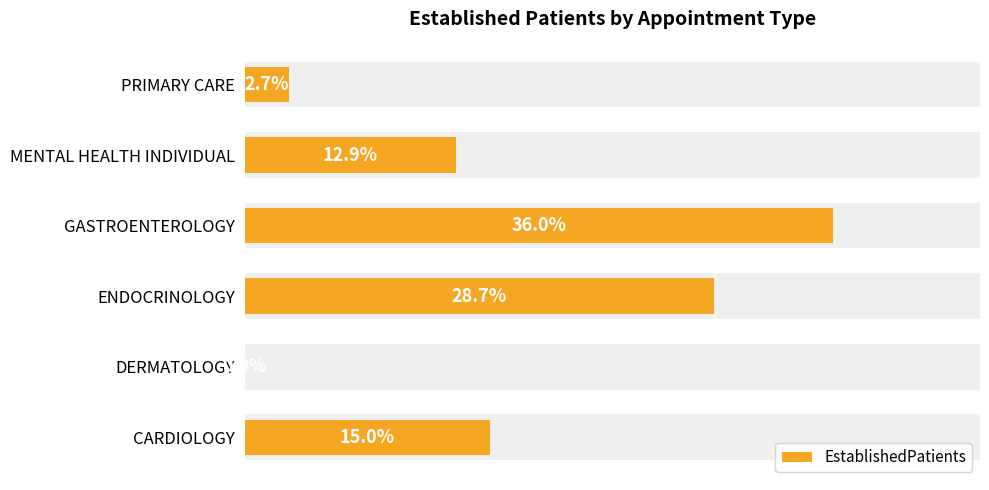

The chart shows a value of 4.2 at MENTAL HEALTH INDIVIDUAL. True or false?

False